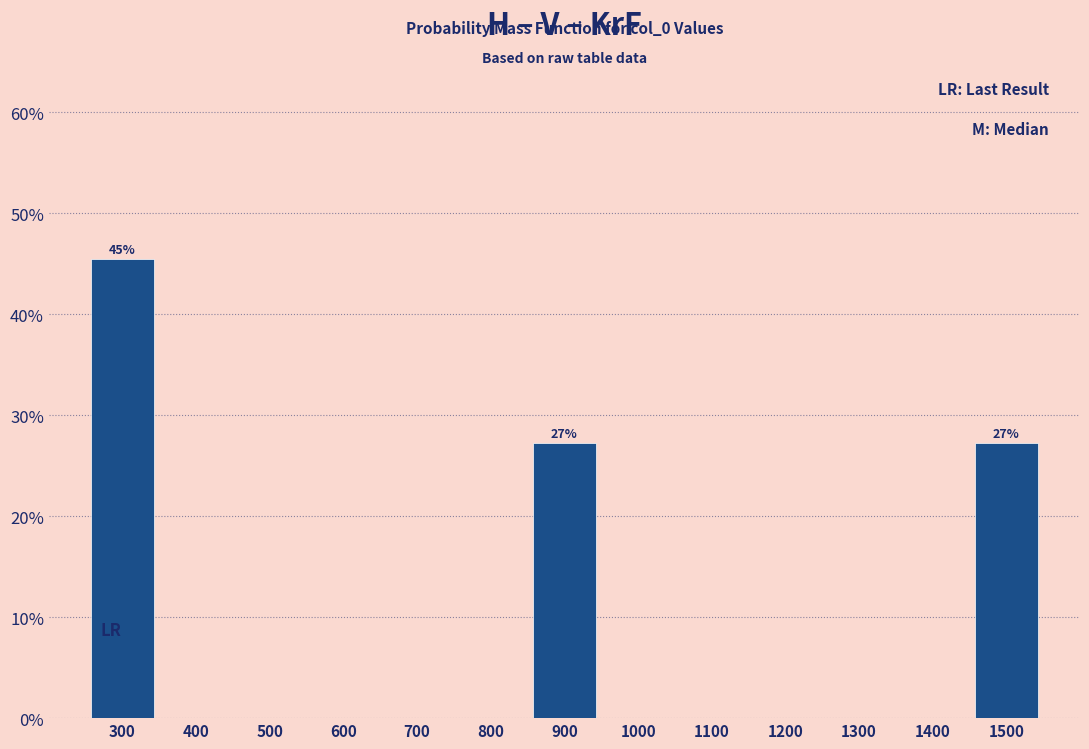

Are the bars horizontal?

No